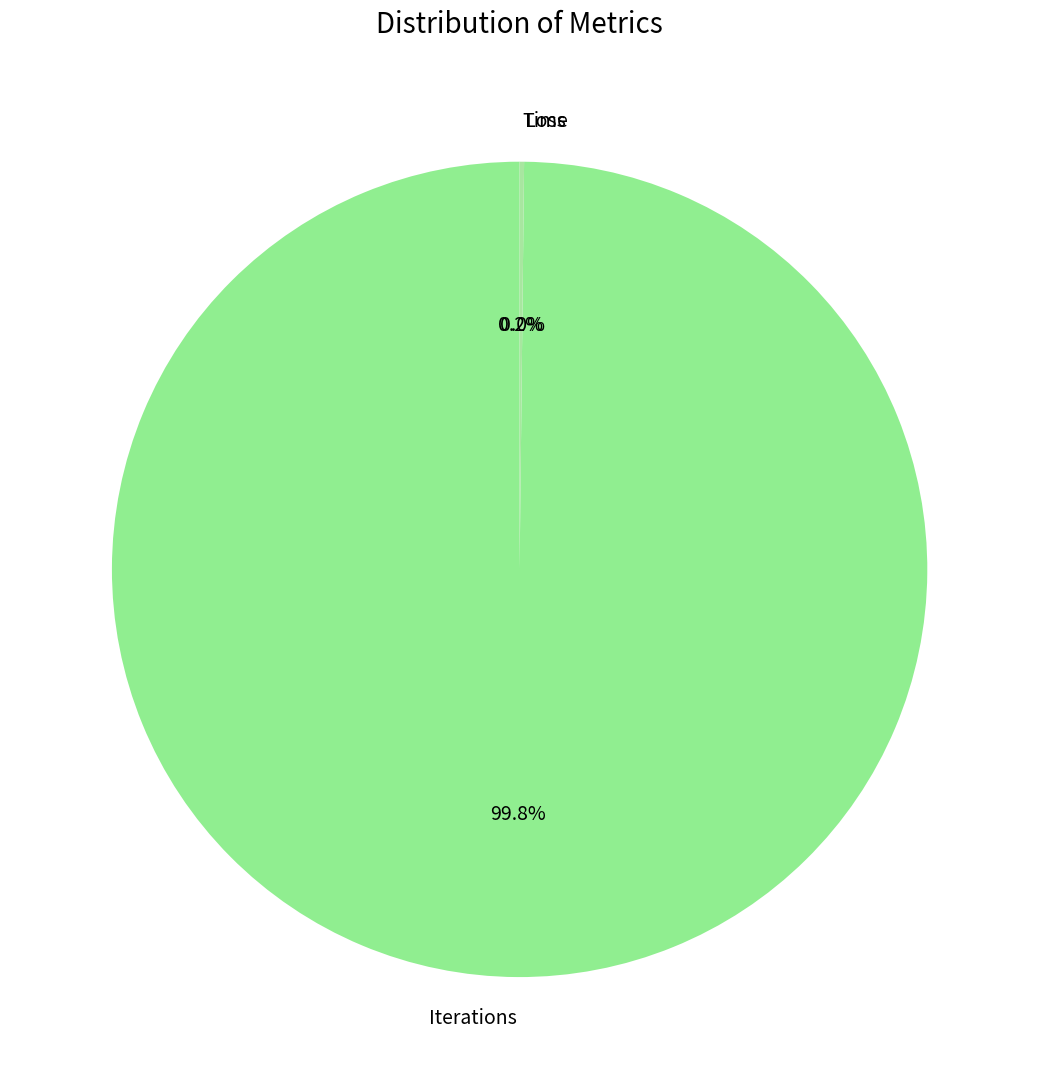

Which slice is the largest?

Iterations